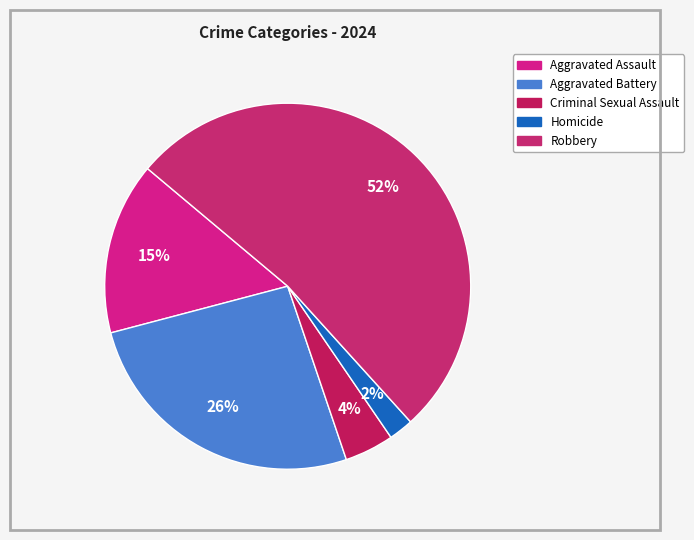

To the nearest percent, what percentage of the pie is Criminal Sexual Assault?

4%